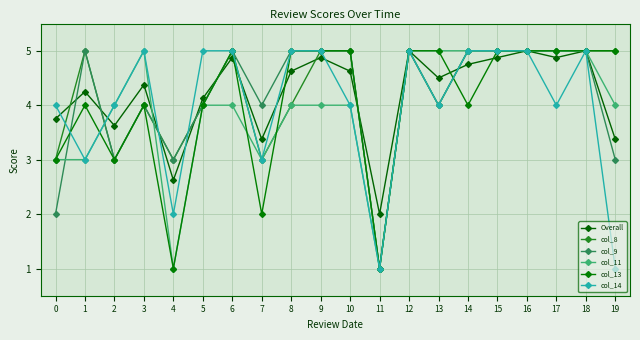

What value does the col_11 series have at 10?

4.0